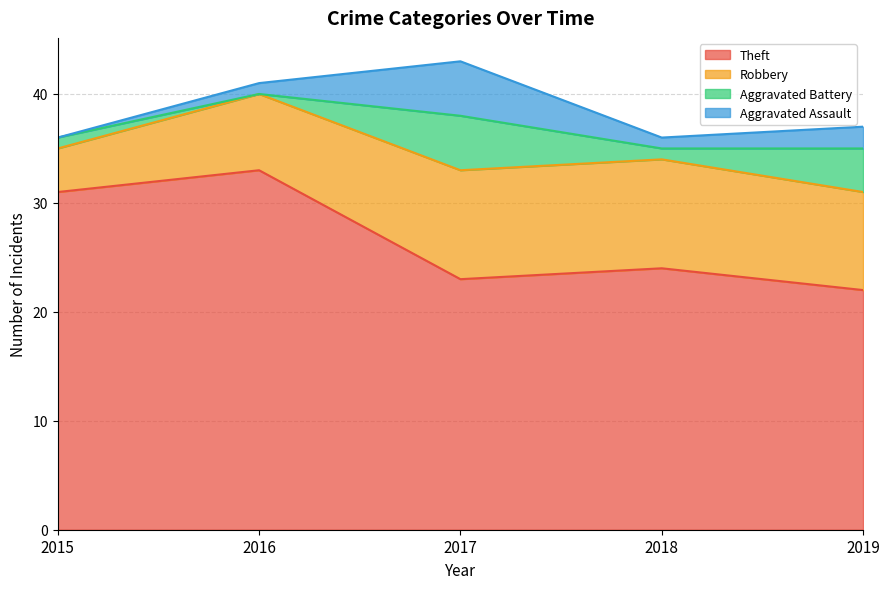

True or false: Aggravated Battery and Robbery cross at least once.

False